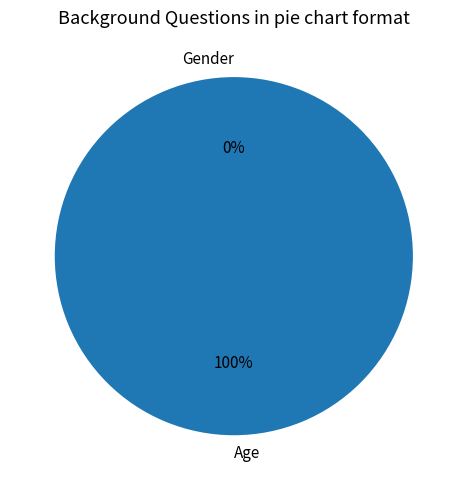

How many slices are in this pie chart?

2